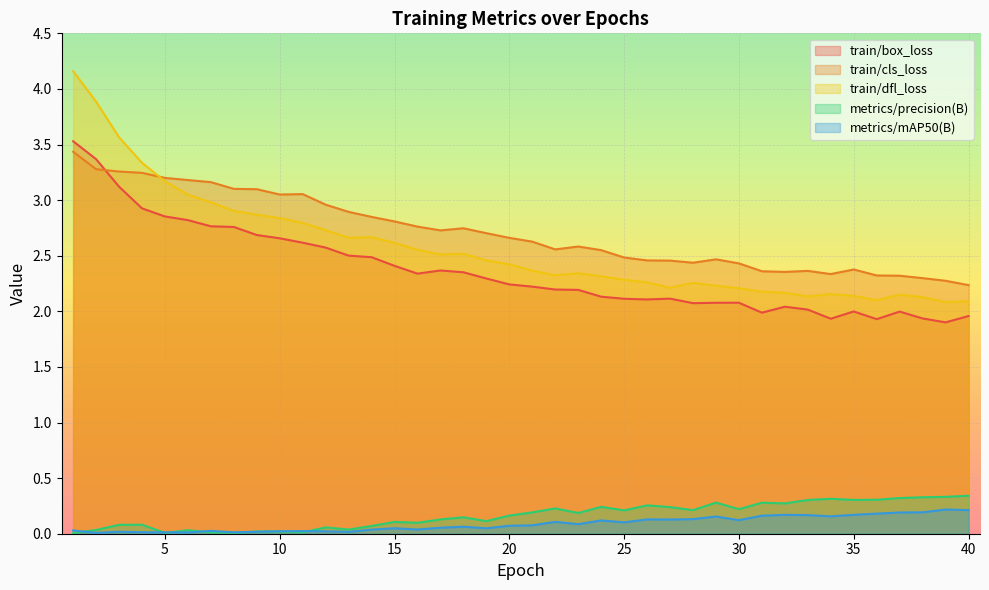

What is the value of the metrics/precision(B) point at the 22nd from the left?

0.2